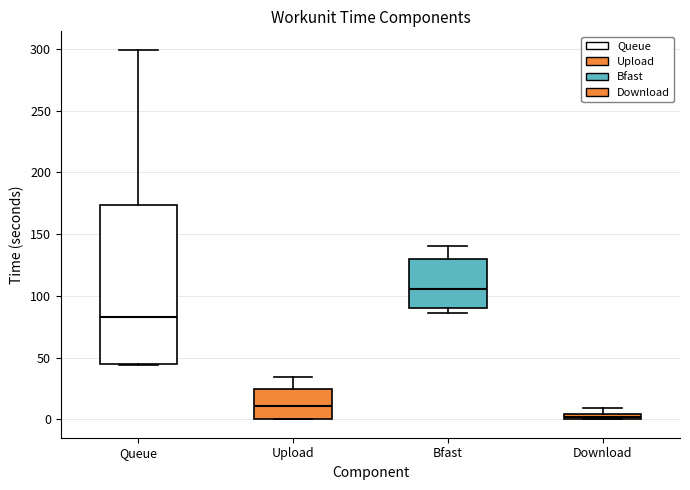

Where does the median line of the box for Bfast sit on the y-axis? The values are not printed on the chart, so give them approximately, as read against the axis.

105